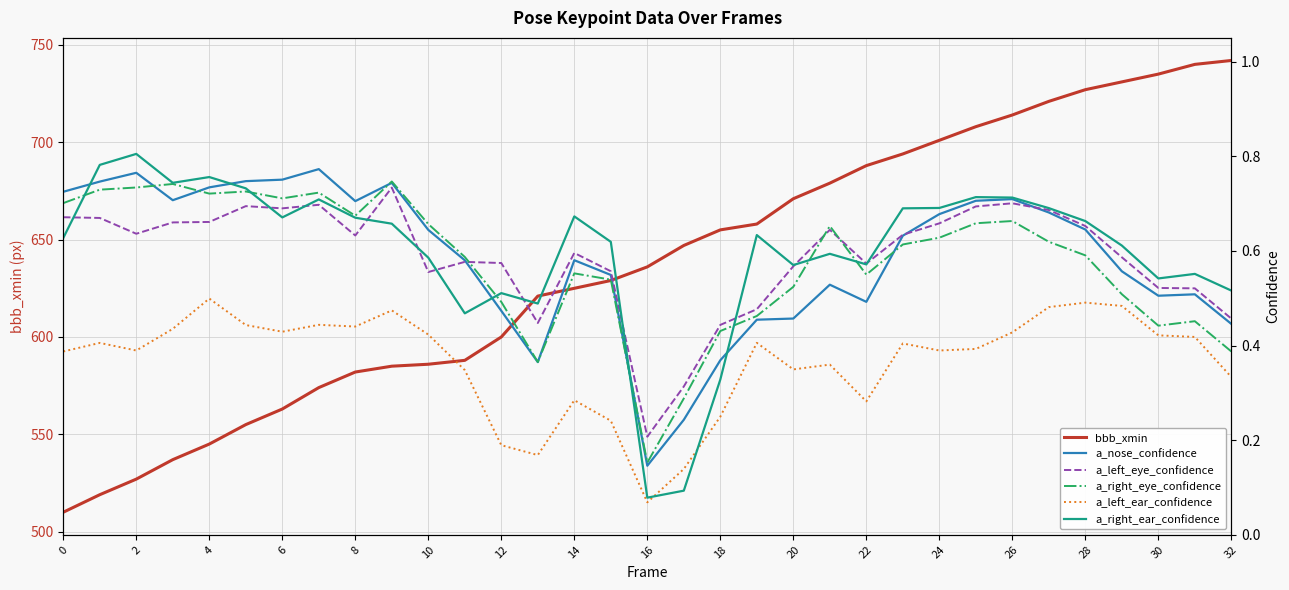

Reading right to left, what are all the values shown in this chart?

bbb_xmin: 742.0	740.0	735.0	731.0	727.0	721.0	714.0	708.0	701.0	694.0	688.0	679.0	671.0	658.0	655.0	647.0	636.0	629.0	625.0	621.0	600.0	588.0	586.0	585.0	582.0	574.0	563.0	555.0	545.0	537.0	527.0	519.0	510.0
a_nose_confidence: 0.4	0.5	0.5	0.6	0.6	0.7	0.7	0.7	0.7	0.6	0.5	0.5	0.5	0.5	0.4	0.2	0.1	0.5	0.6	0.4	0.5	0.6	0.6	0.7	0.7	0.8	0.8	0.7	0.7	0.7	0.8	0.7	0.7
a_left_eye_confidence: 0.5	0.5	0.5	0.6	0.7	0.7	0.7	0.7	0.7	0.6	0.6	0.6	0.6	0.5	0.4	0.3	0.2	0.6	0.6	0.4	0.6	0.6	0.6	0.7	0.6	0.7	0.7	0.7	0.7	0.7	0.6	0.7	0.7
a_right_eye_confidence: 0.4	0.5	0.4	0.5	0.6	0.6	0.7	0.7	0.6	0.6	0.5	0.7	0.5	0.5	0.4	0.3	0.2	0.5	0.6	0.4	0.5	0.6	0.7	0.7	0.7	0.7	0.7	0.7	0.7	0.7	0.7	0.7	0.7
a_left_ear_confidence: 0.3	0.4	0.4	0.5	0.5	0.5	0.4	0.4	0.4	0.4	0.3	0.4	0.3	0.4	0.2	0.1	0.1	0.2	0.3	0.2	0.2	0.3	0.4	0.5	0.4	0.4	0.4	0.4	0.5	0.4	0.4	0.4	0.4
a_right_ear_confidence: 0.5	0.6	0.5	0.6	0.7	0.7	0.7	0.7	0.7	0.7	0.6	0.6	0.6	0.6	0.3	0.1	0.1	0.6	0.7	0.5	0.5	0.5	0.6	0.7	0.7	0.7	0.7	0.7	0.8	0.7	0.8	0.8	0.6